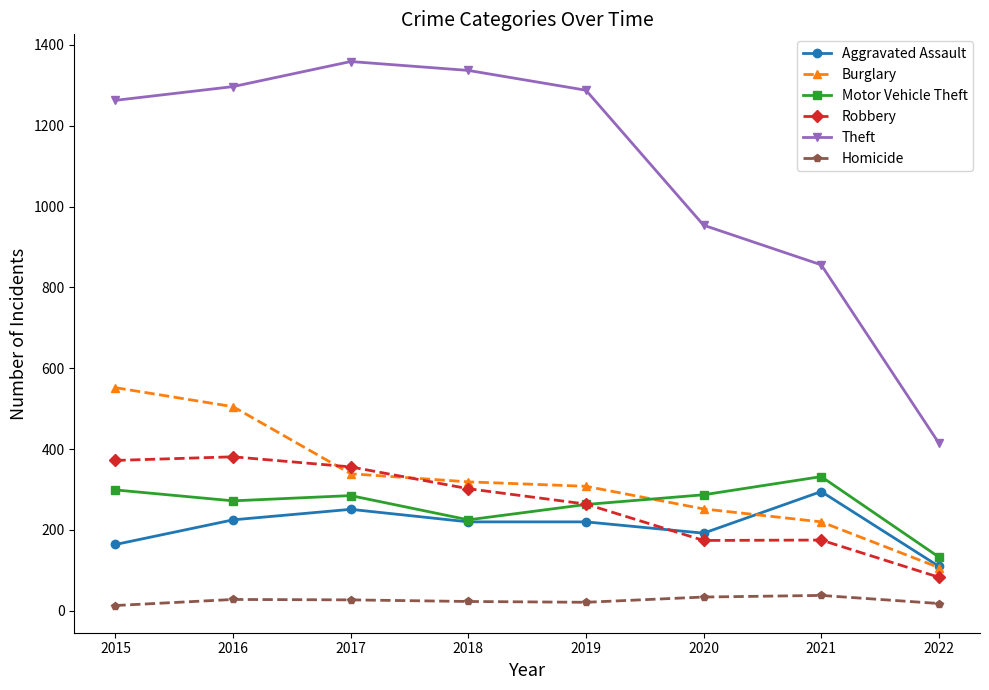

What is the difference between the Burglary values at 2015 and 2018?

233